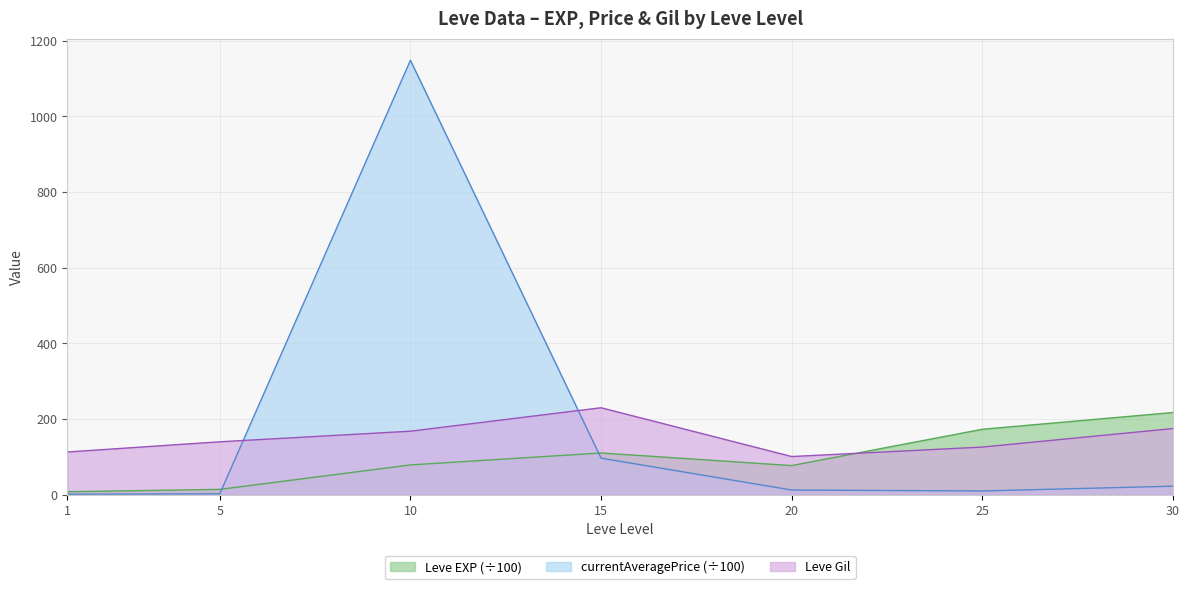

In Leve Gil, how many points are higher than both neighbors (excluding endpoints)?

1